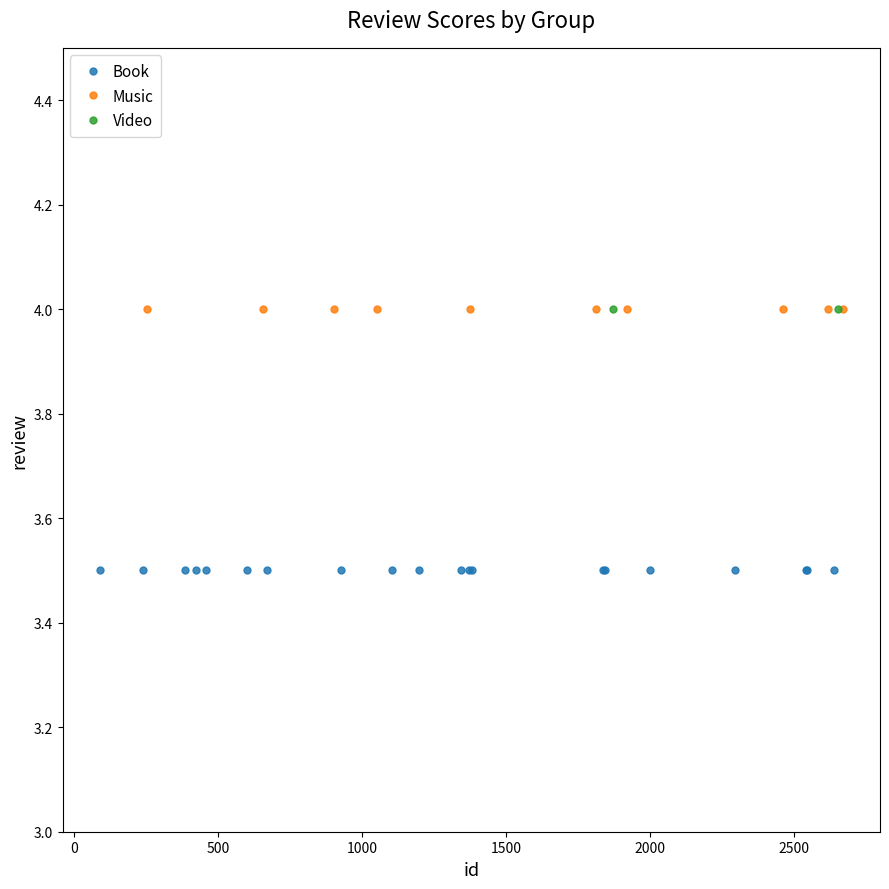

True or false: Music has a value of 4.0 at 1.

True